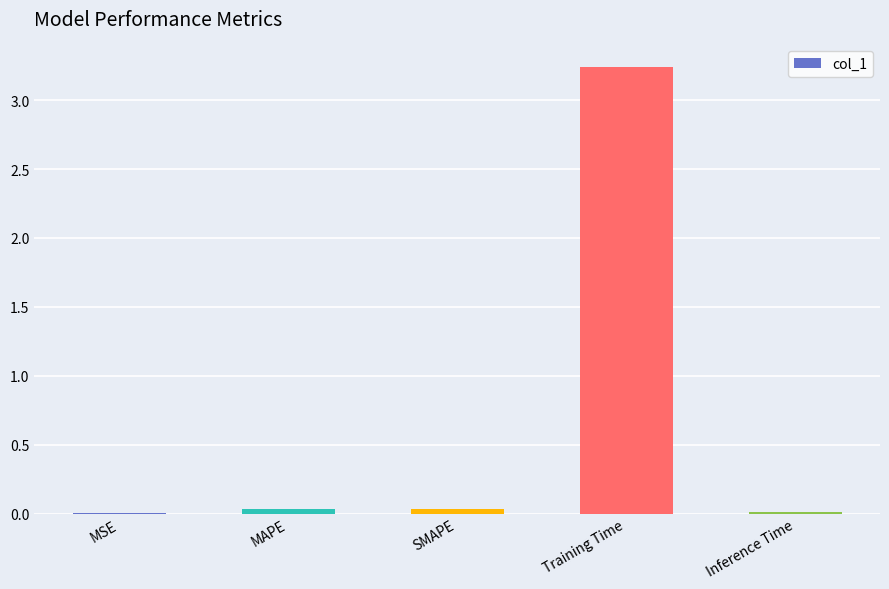

Which category has the highest value across all series?

Training Time